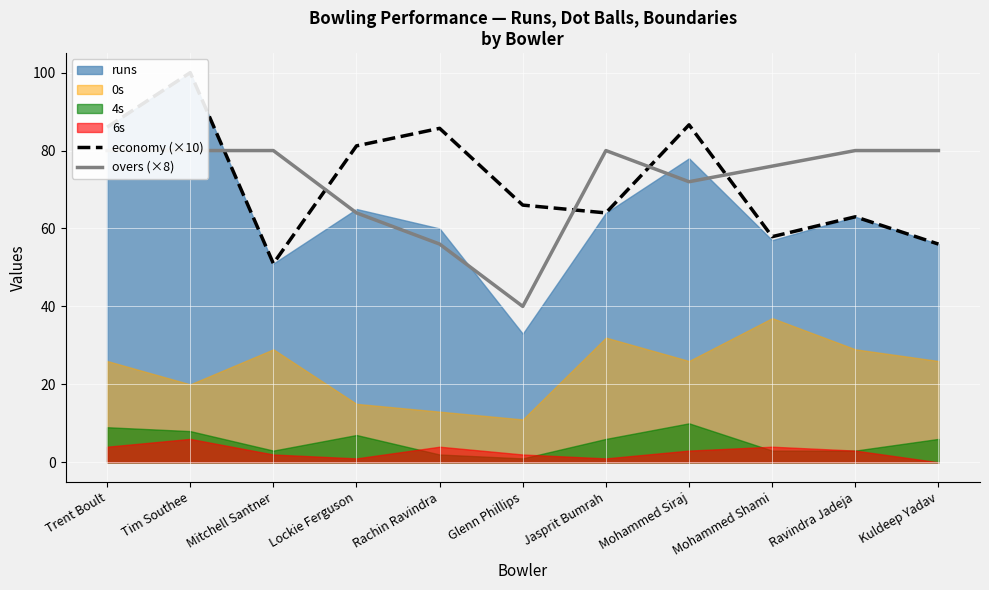

List the series in order of their peak value, lowest first.

overs (×8), economy (×10)